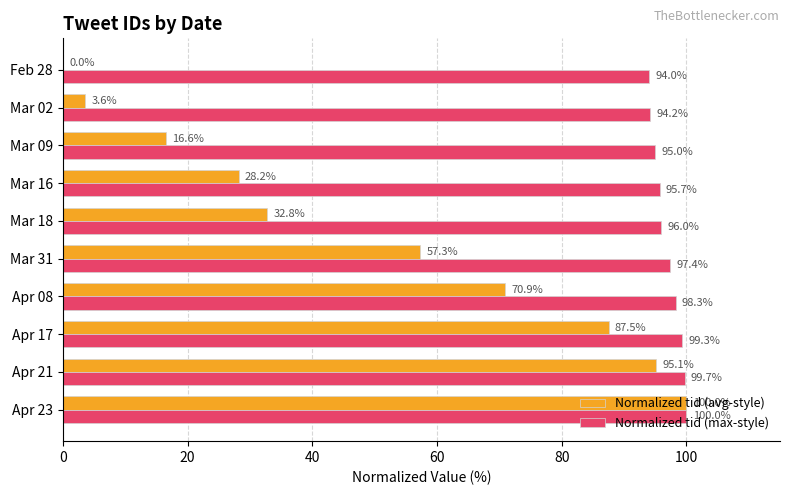

What is the greatest value displayed?

100.0